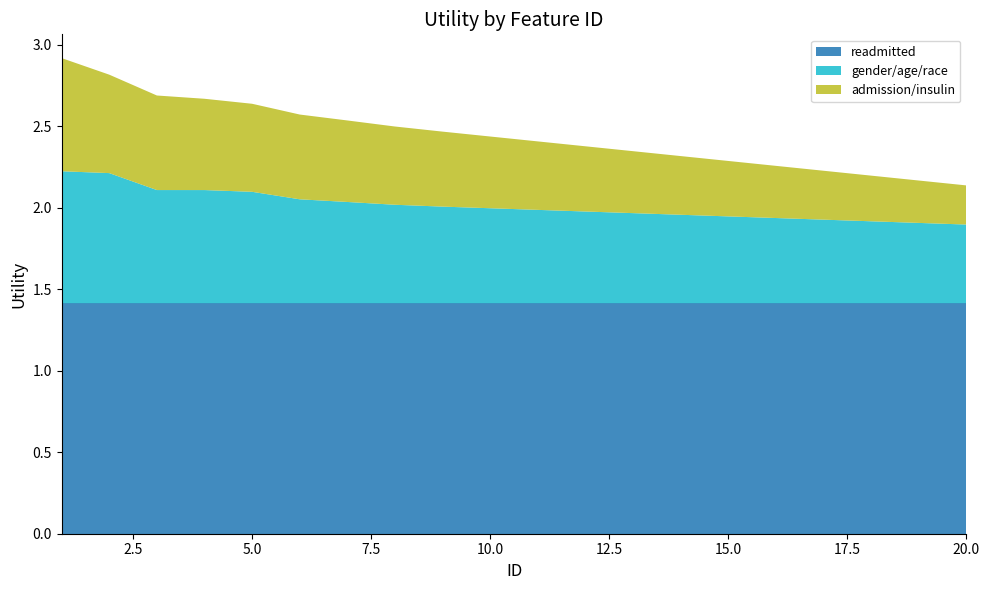

Reading right to left, what are all the values shown in this chart?

readmitted: 20=1.4	19=1.4	18=1.4	17=1.4	16=1.4	15=1.4	14=1.4	13=1.4	12=1.4	11=1.4	10=1.4	9=1.4	8=1.4	7=1.4	6=1.4	5=1.4	4=1.4	3=1.4	2=1.4	1=1.4
gender/age/race: 20=0.5	19=0.5	18=0.5	17=0.5	16=0.5	15=0.5	14=0.5	13=0.6	12=0.6	11=0.6	10=0.6	9=0.6	8=0.6	7=0.6	6=0.6	5=0.7	4=0.7	3=0.7	2=0.8	1=0.8
admission/insulin: 20=0.2	19=0.3	18=0.3	17=0.3	16=0.3	15=0.3	14=0.4	13=0.4	12=0.4	11=0.4	10=0.4	9=0.5	8=0.5	7=0.5	6=0.5	5=0.5	4=0.6	3=0.6	2=0.6	1=0.7